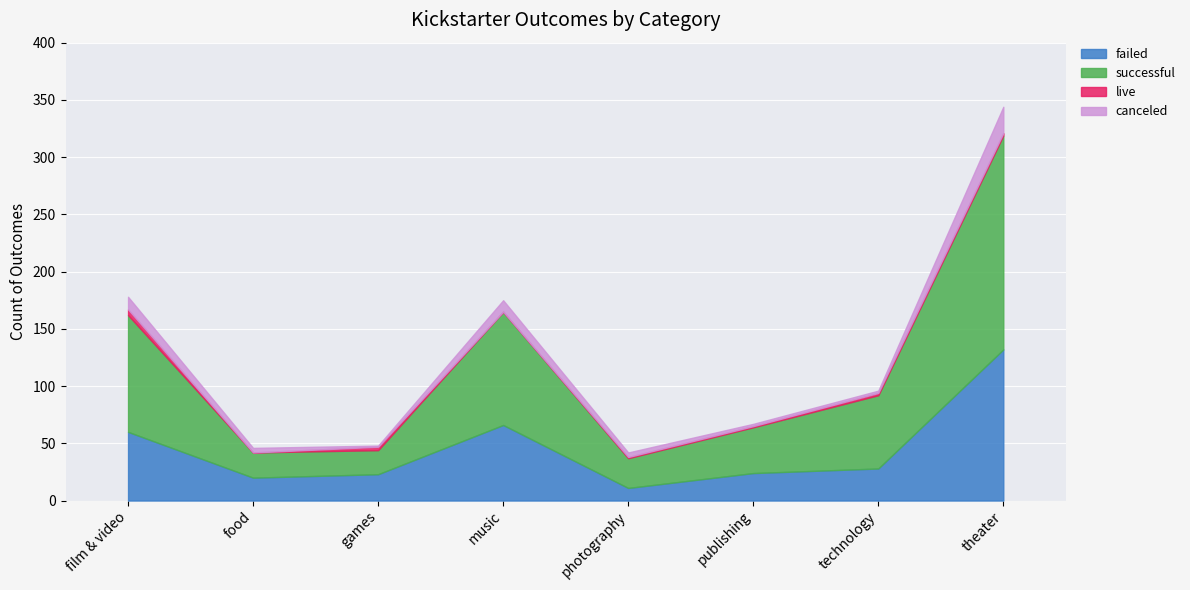

How many intersections are there between canceled and live?

2